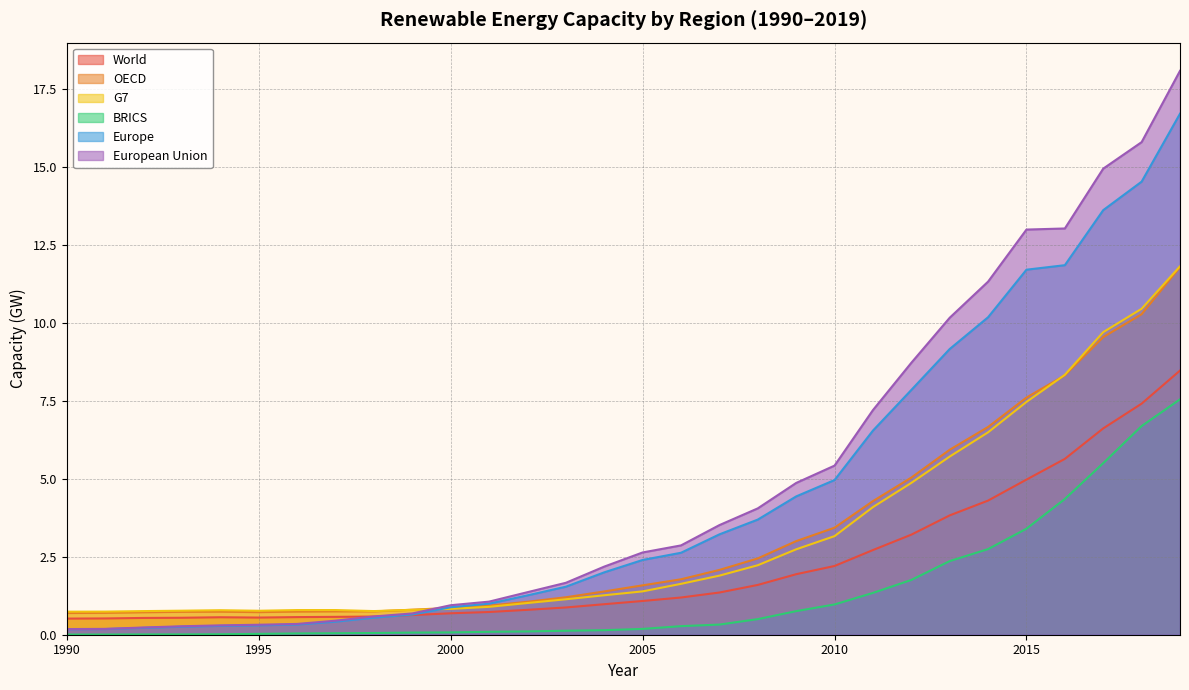

Reading left to right, list all the values displayed in this chart.

World: 0.5	0.5	0.5	0.5	0.6	0.6	0.6	0.6	0.6	0.6	0.7	0.7	0.8	0.9	1.0	1.1	1.2	1.4	1.6	1.9	2.2	2.7	3.2	3.8	4.3	5.0	5.6	6.6	7.4	8.5
OECD: 0.7	0.7	0.7	0.7	0.7	0.7	0.7	0.7	0.7	0.8	0.9	0.9	1.1	1.2	1.4	1.6	1.8	2.1	2.4	3.0	3.4	4.3	5.0	5.9	6.7	7.6	8.3	9.5	10.3	11.8
G7: 0.7	0.7	0.8	0.8	0.8	0.8	0.8	0.8	0.8	0.8	0.8	0.9	1.0	1.1	1.3	1.4	1.6	1.9	2.2	2.7	3.2	4.1	4.9	5.7	6.5	7.5	8.3	9.7	10.4	11.8
BRICS: 0.0	0.0	0.0	0.0	0.0	0.0	0.0	0.0	0.1	0.1	0.1	0.1	0.1	0.1	0.1	0.2	0.3	0.3	0.5	0.8	1.0	1.3	1.8	2.4	2.7	3.4	4.3	5.5	6.7	7.5
Europe: 0.2	0.2	0.2	0.3	0.3	0.3	0.3	0.4	0.5	0.6	0.9	1.0	1.3	1.5	2.0	2.4	2.6	3.2	3.7	4.4	5.0	6.5	7.8	9.2	10.2	11.7	11.8	13.6	14.5	16.7
European Union: 0.2	0.2	0.2	0.3	0.3	0.3	0.3	0.4	0.6	0.7	0.9	1.1	1.4	1.7	2.2	2.6	2.9	3.5	4.0	4.9	5.4	7.2	8.7	10.2	11.3	13.0	13.0	14.9	15.8	18.1